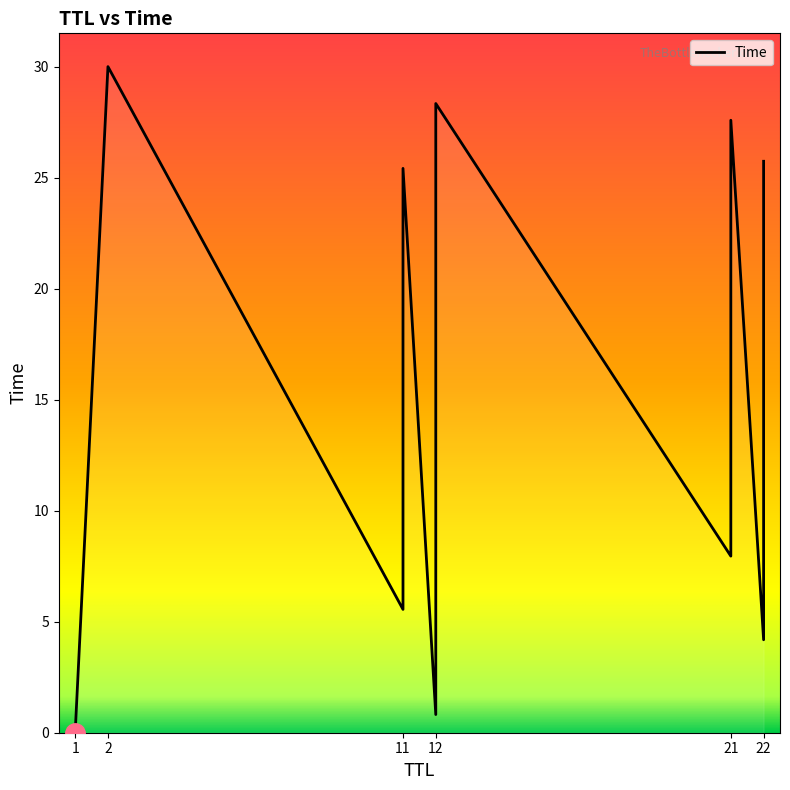

True or false: the data shows 6.9 at 22.

False